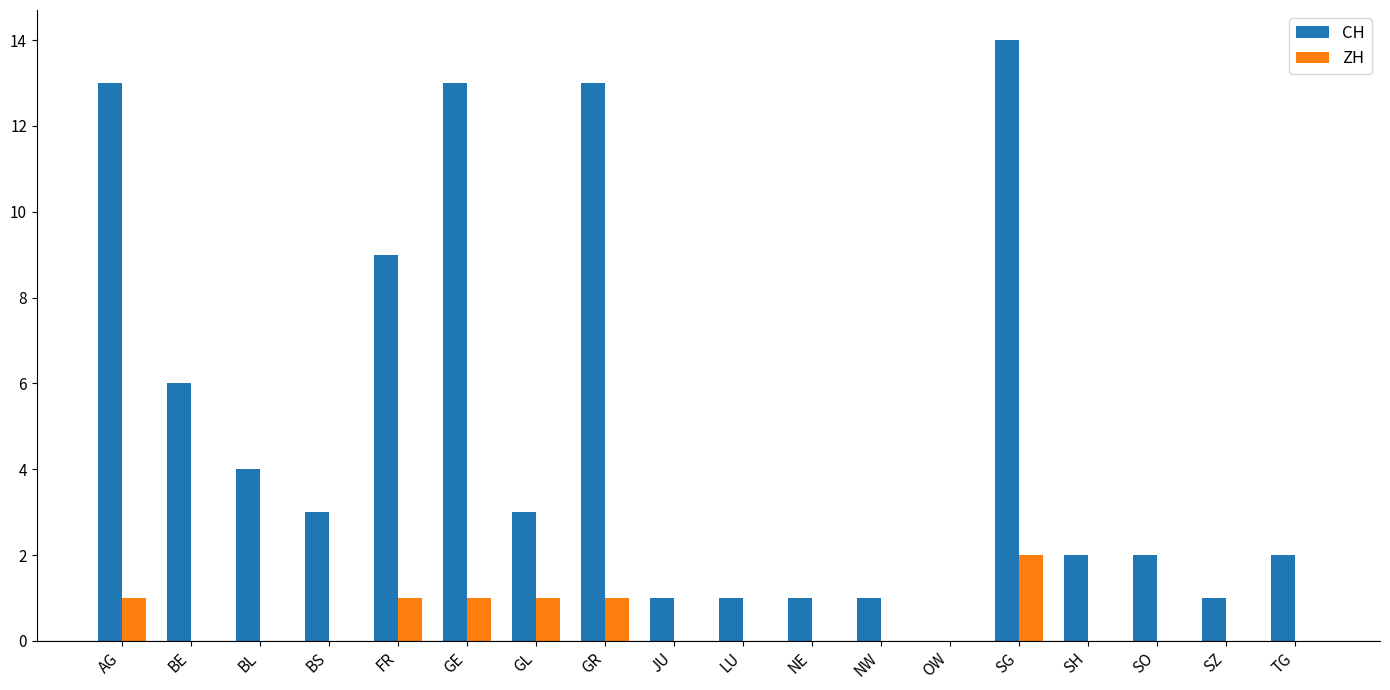

Is it true that CH equals 1 at SO?

False